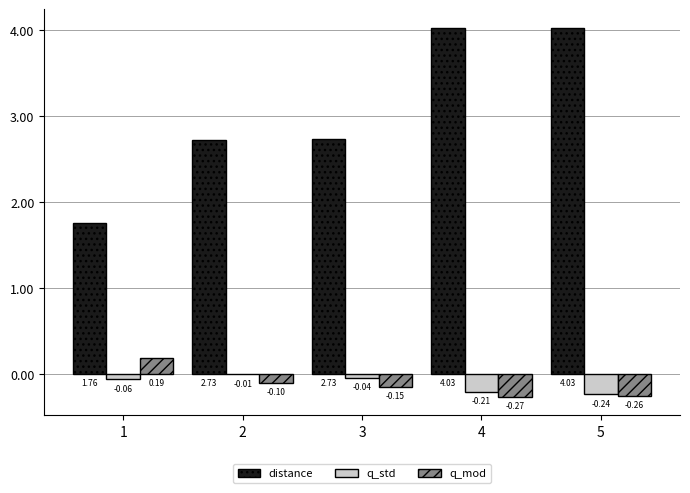

How many values in the q_mod series exceed 0?

1